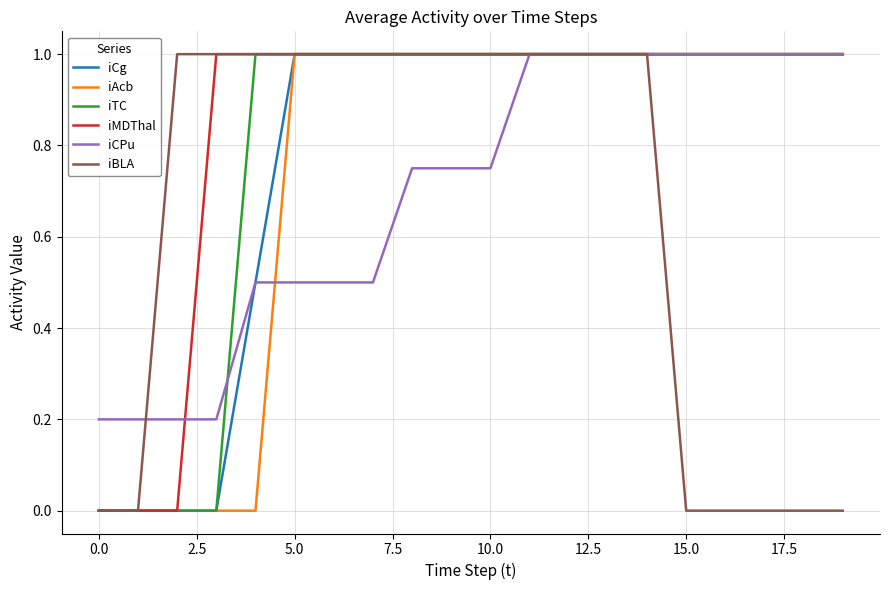

What is the maximum value for iBLA?

1.0